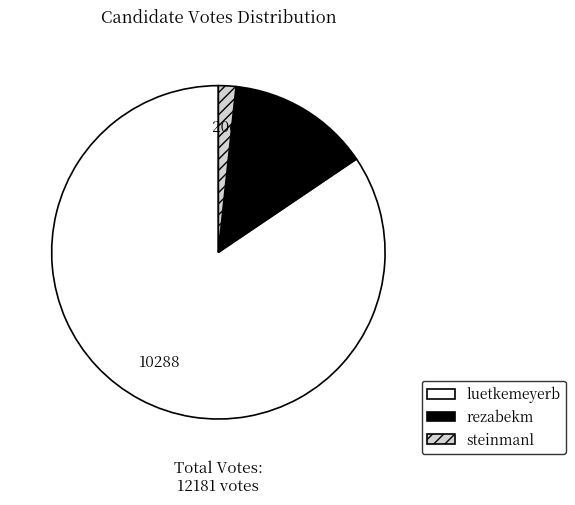

Approximately how many times larger is the value at luetkemeyerb compared to steinmanl?

49.9